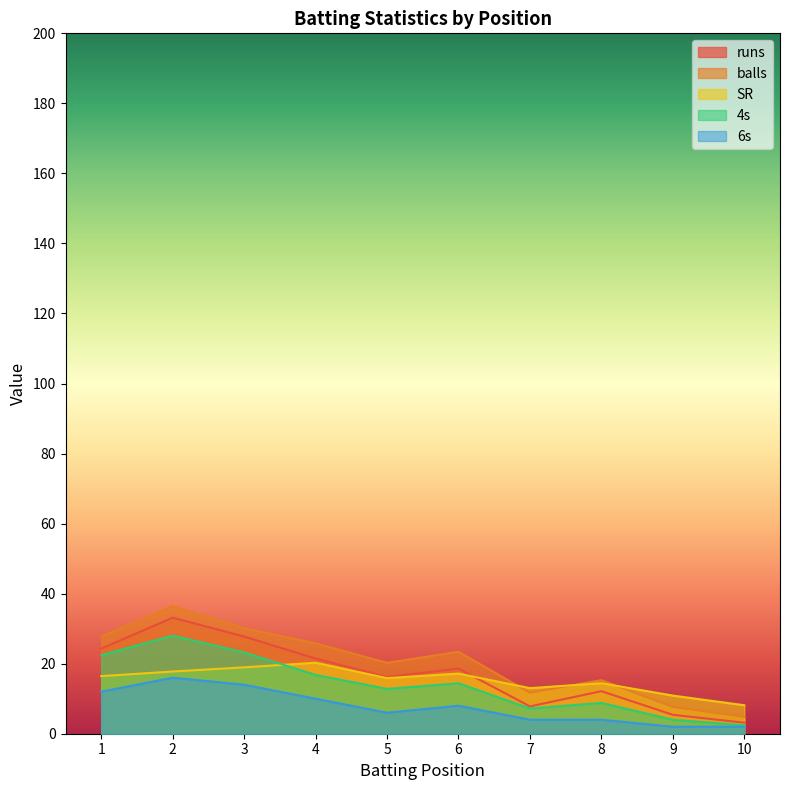

Which series has the largest range (max minus min)?

balls